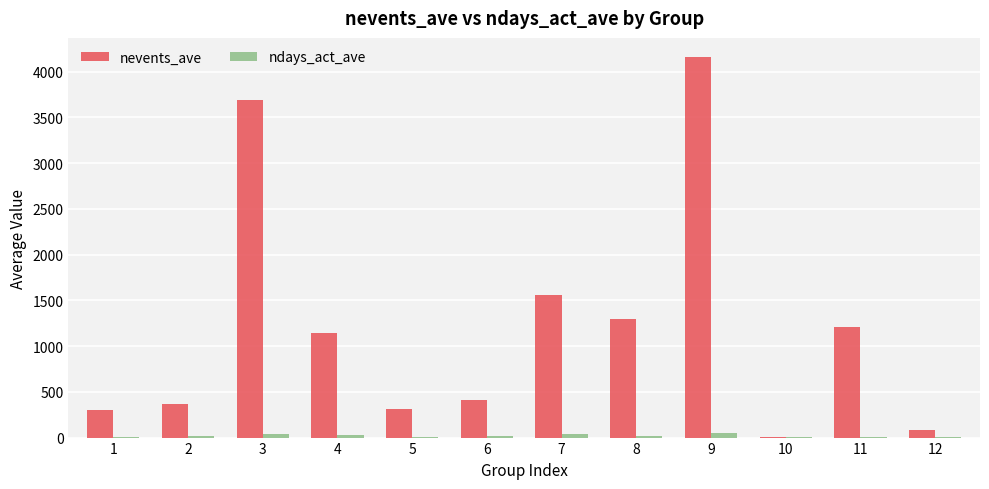

What is the difference between the nevents_ave values at 1 and 6?

111